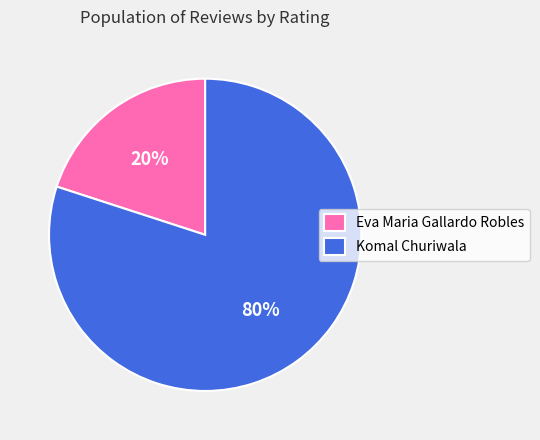

Is it true that Eva Maria Gallardo Robles is 20% of the pie?

True